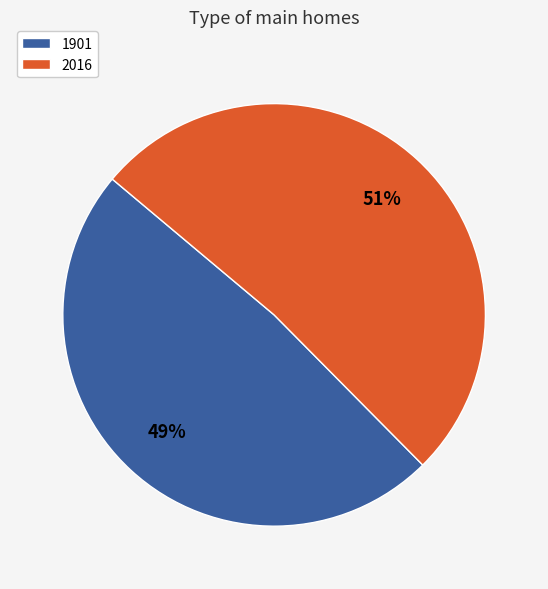

Is the sum of 2016 and 1901 greater than half?

Yes